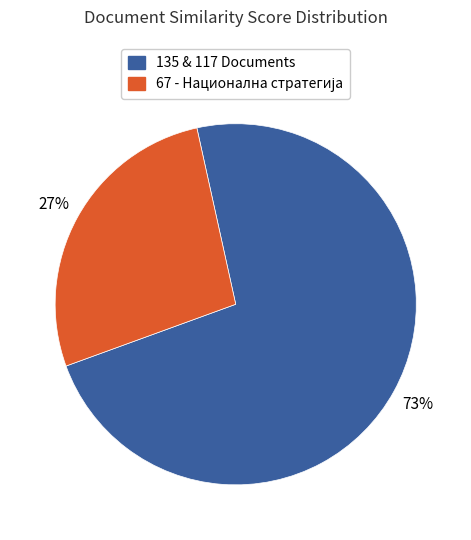

Is there any slice that represents more than half of the pie?

Yes